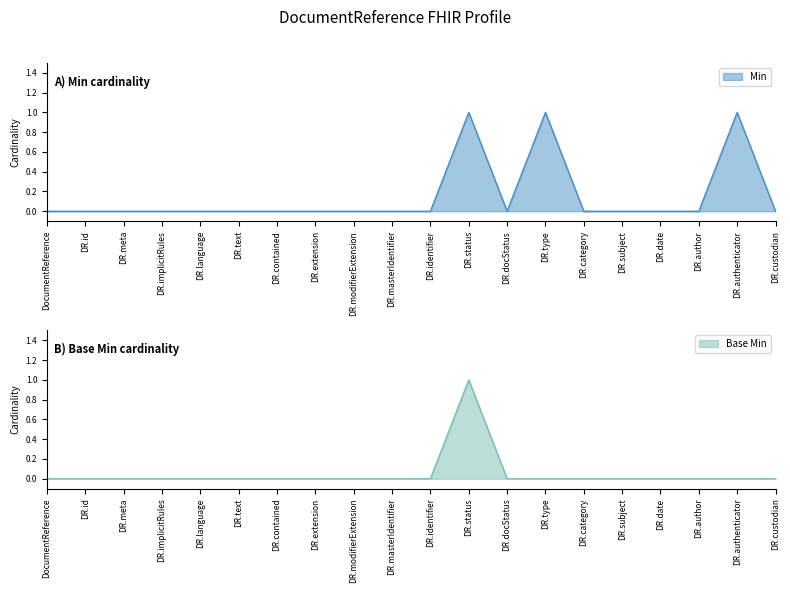

What is the label of the 11th point from the right?

DR.masterIdentifier